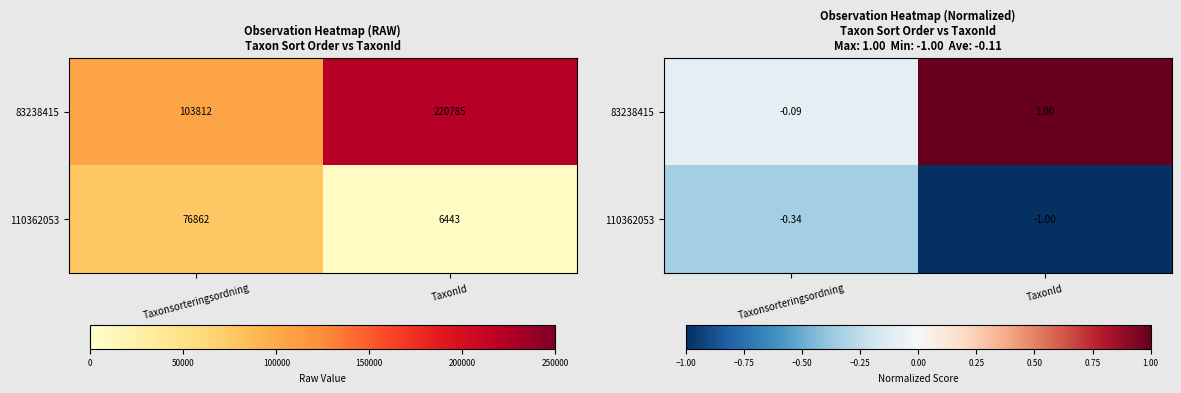

At Taxonsorteringsordning, list the series in order from largest to smallest.

83238415, 110362053